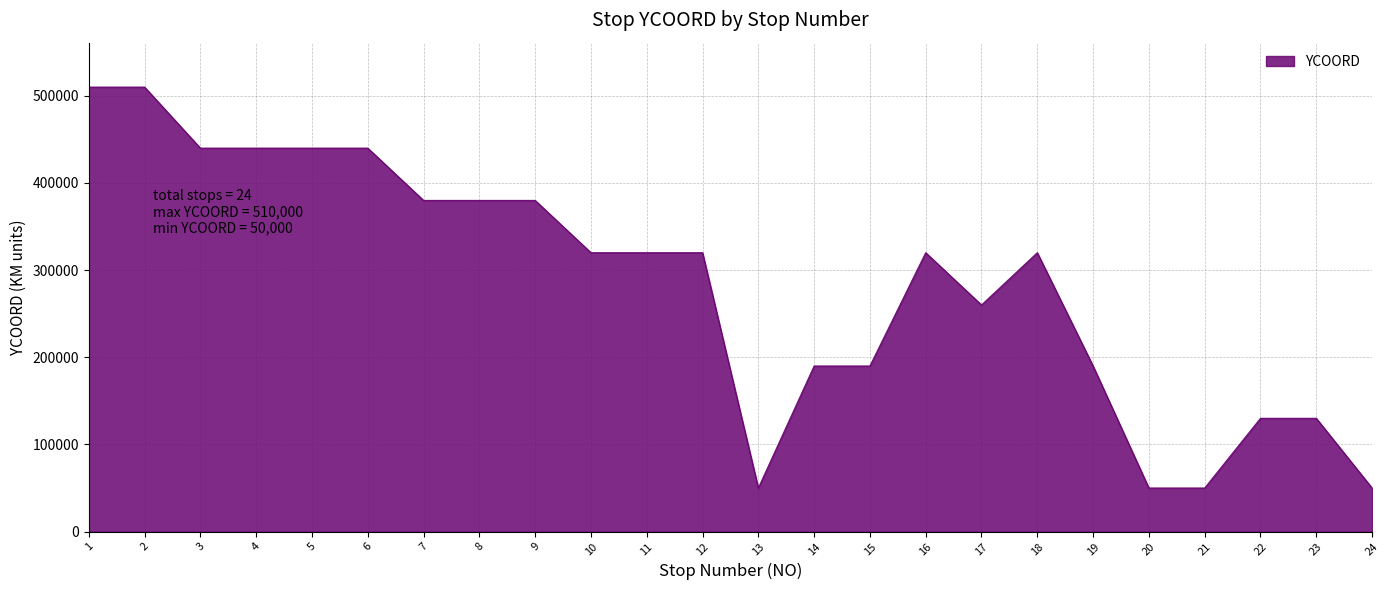

Does the chart display data point markers on the line(s)?

No